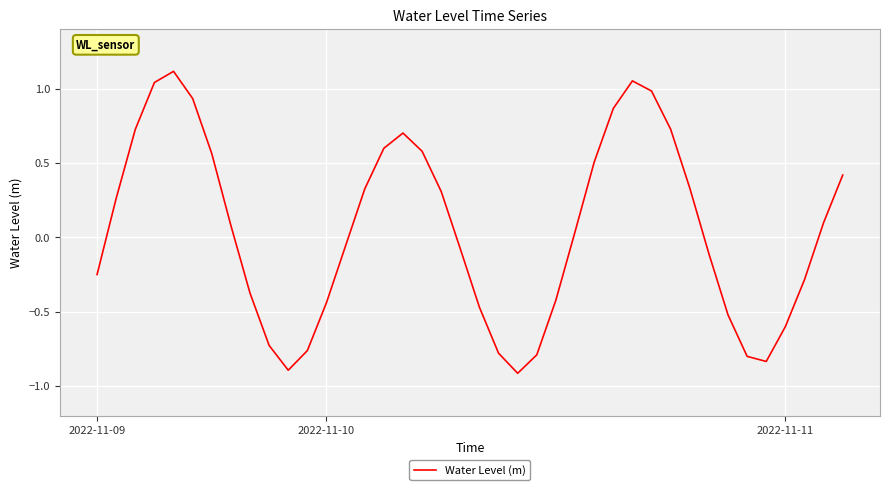

Is this an area chart (filled region under the line)?

No